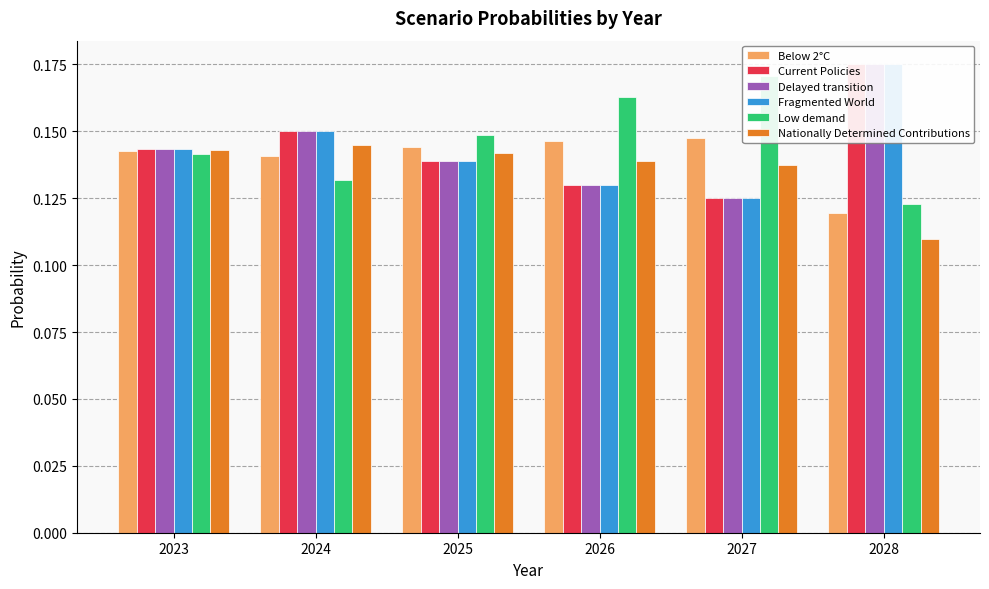

Count the Fragmented World values in the range 0 to 1.

6